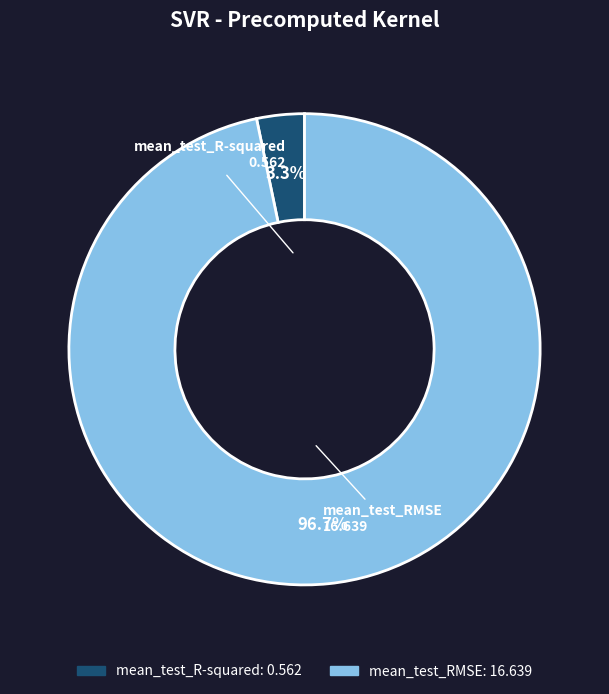

Combined, what portion of the pie is mean_test_RMSE and mean_test_R-squared?

100.0%